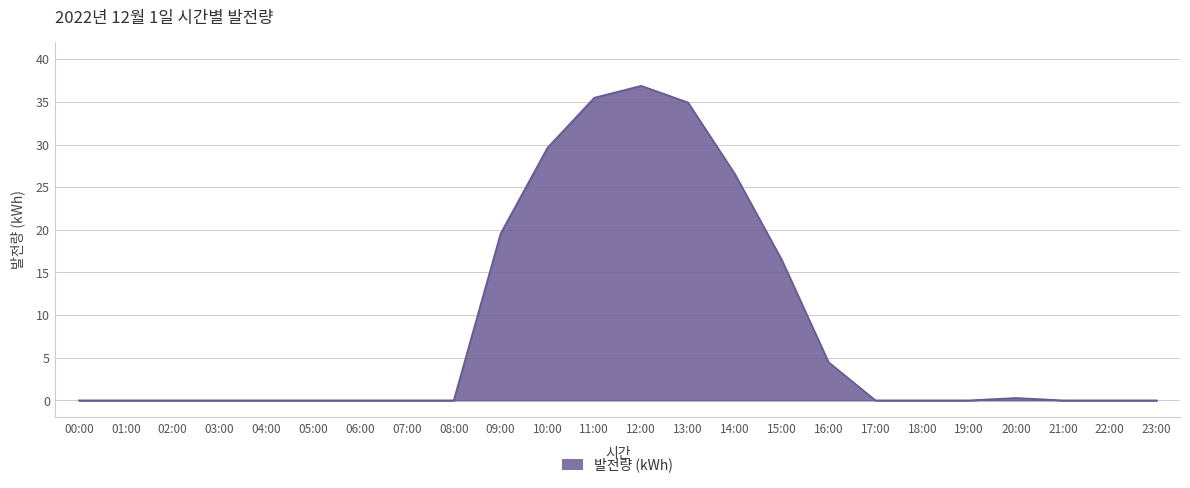

Which label corresponds to the largest value in the chart?

12:00